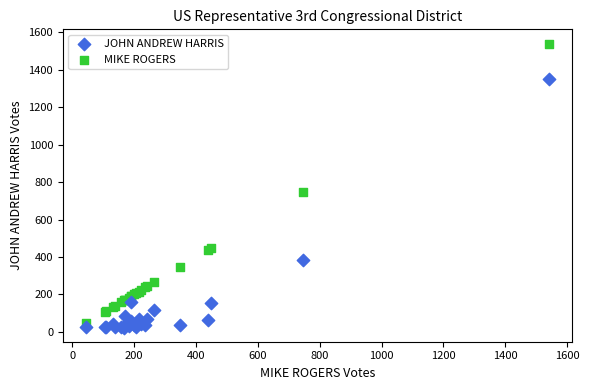

What are all the series names shown in the legend?

JOHN ANDREW HARRIS, MIKE ROGERS